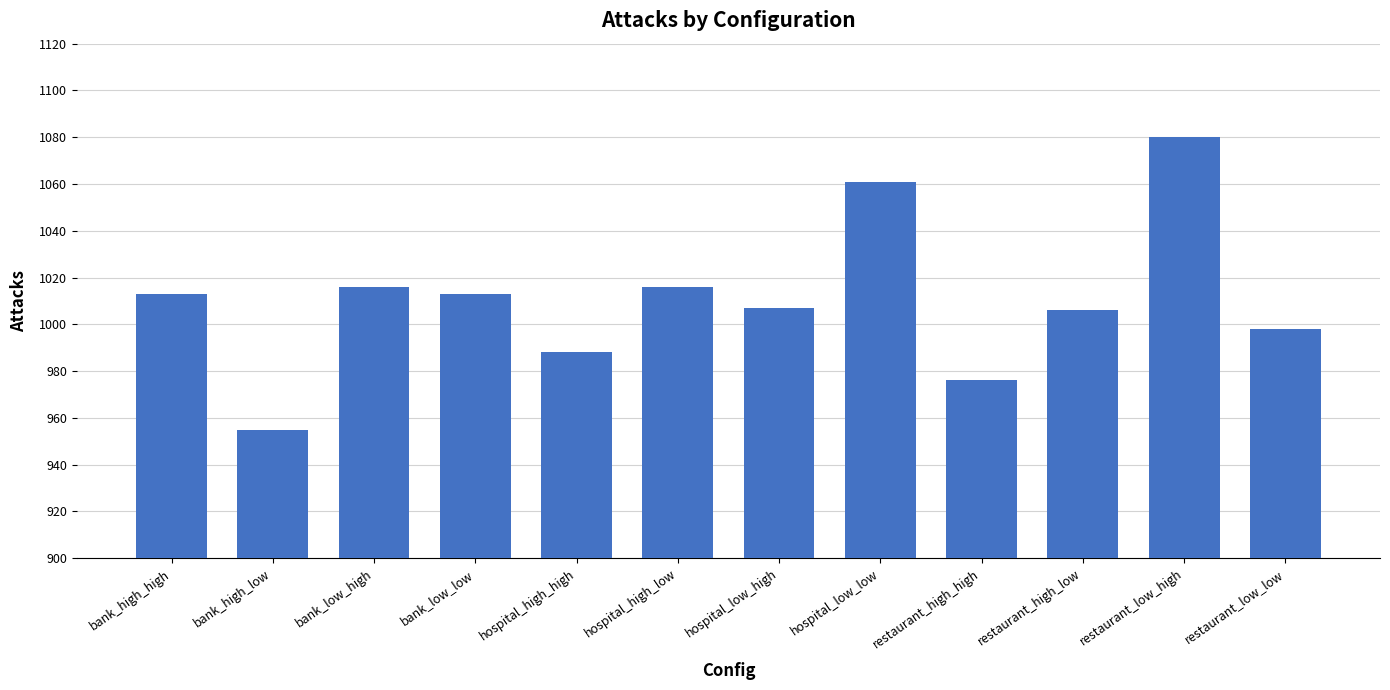

What is the difference between the maximum and minimum values?

125